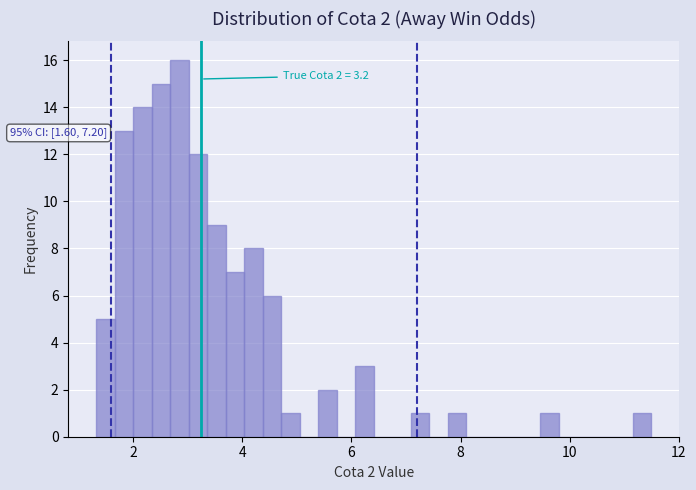

Around what value on the x-axis is the tallest bar? Give the approximate position of its centre, as read against the axis.

2.8